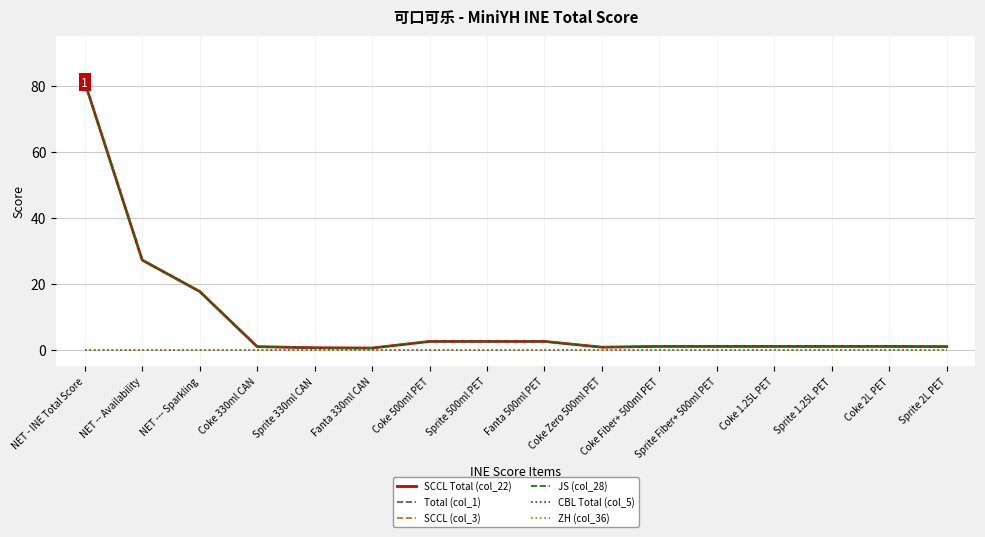

Is it true that ZH (col_36) equals 0.0 at Coke 2L PET?

True